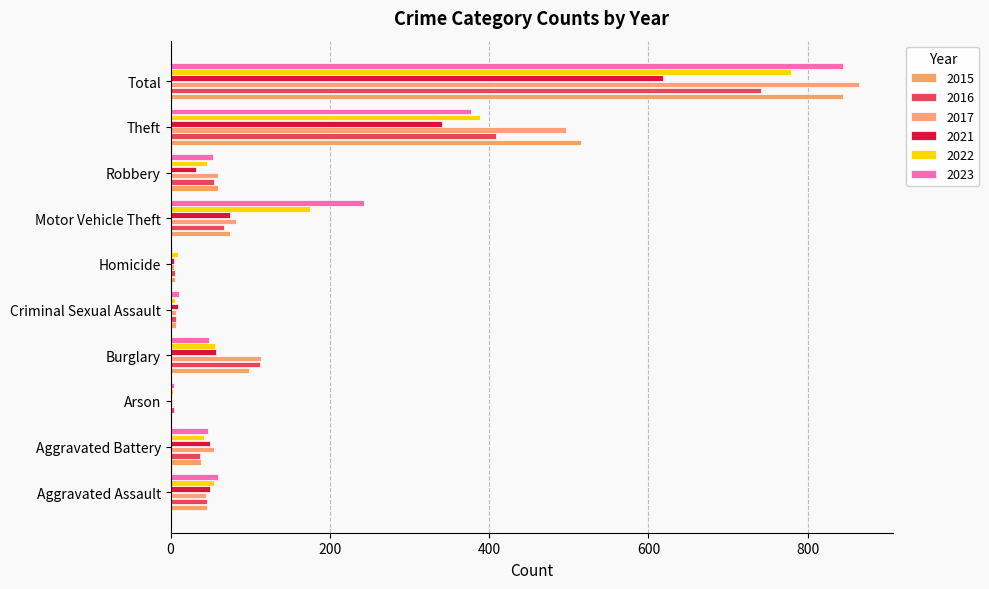

Between Aggravated Assault and Motor Vehicle Theft, which series saw the biggest shift?

2023